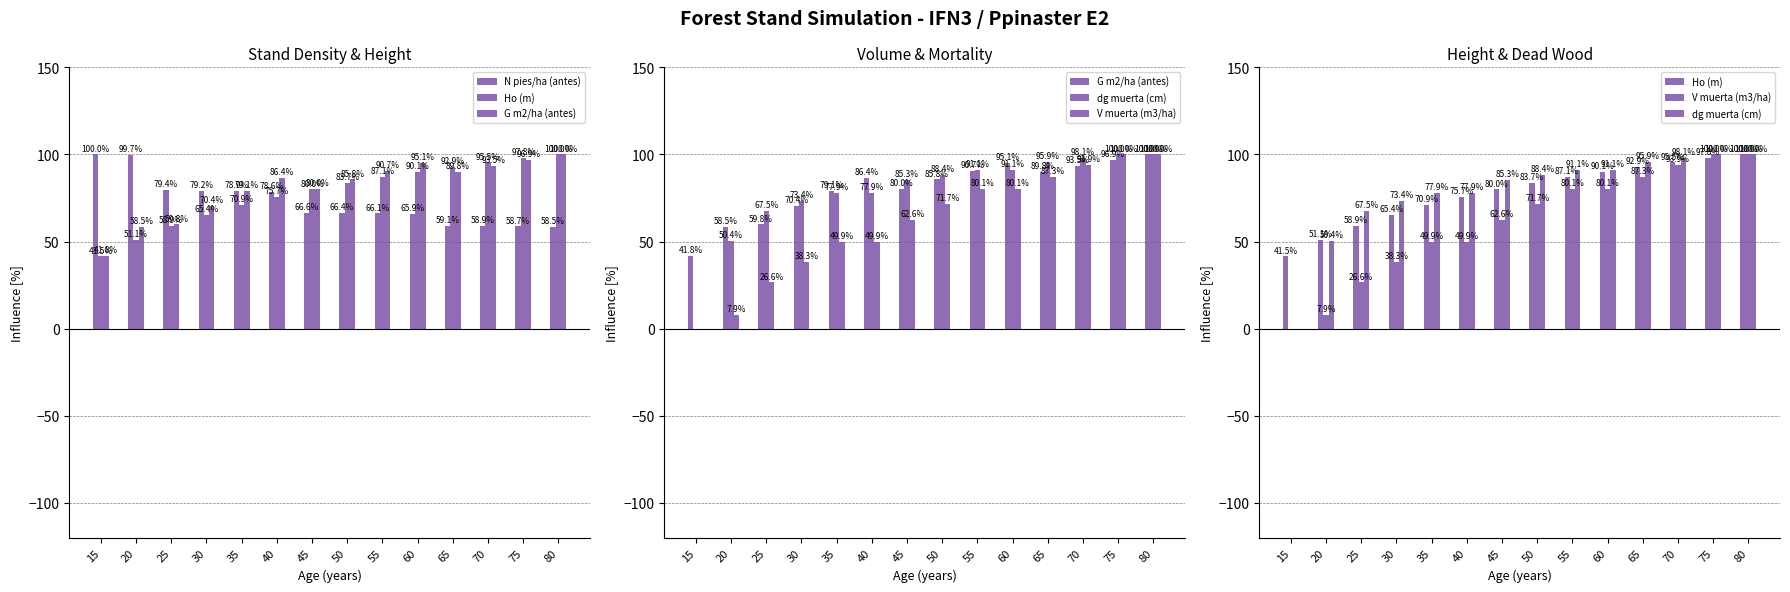

What is the sum of all G m2/ha (antes) values?

1127.9